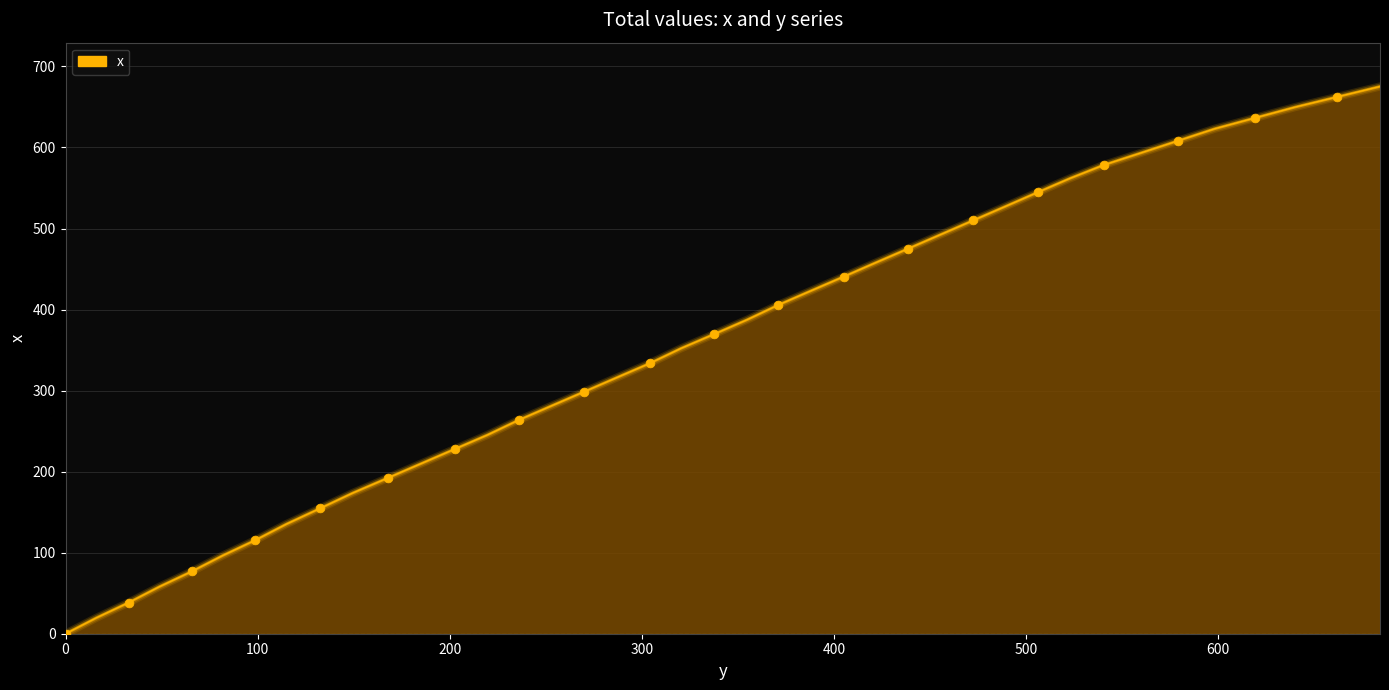

What is the greatest value displayed?

675.3